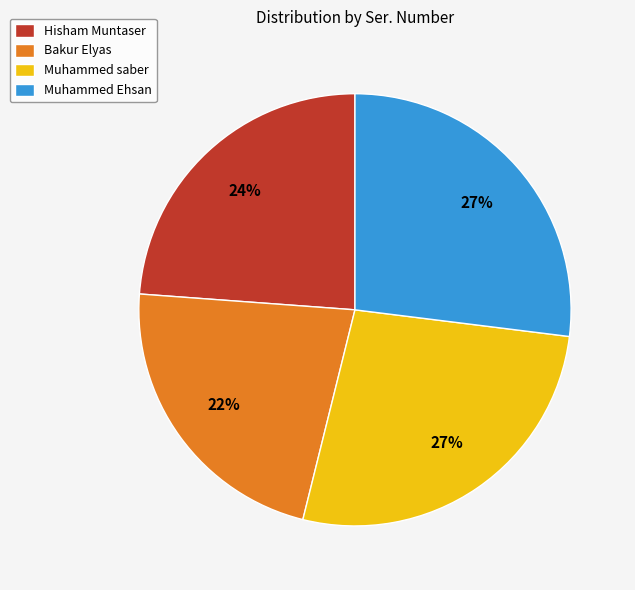

How many slices are in this pie chart?

4